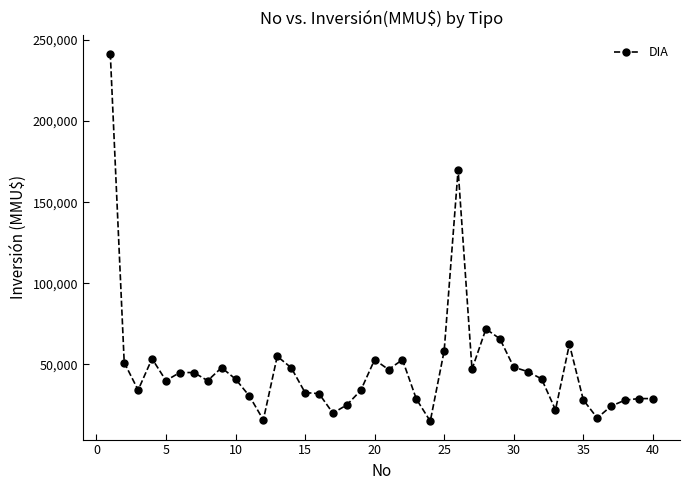

What is the smallest value displayed?

15000